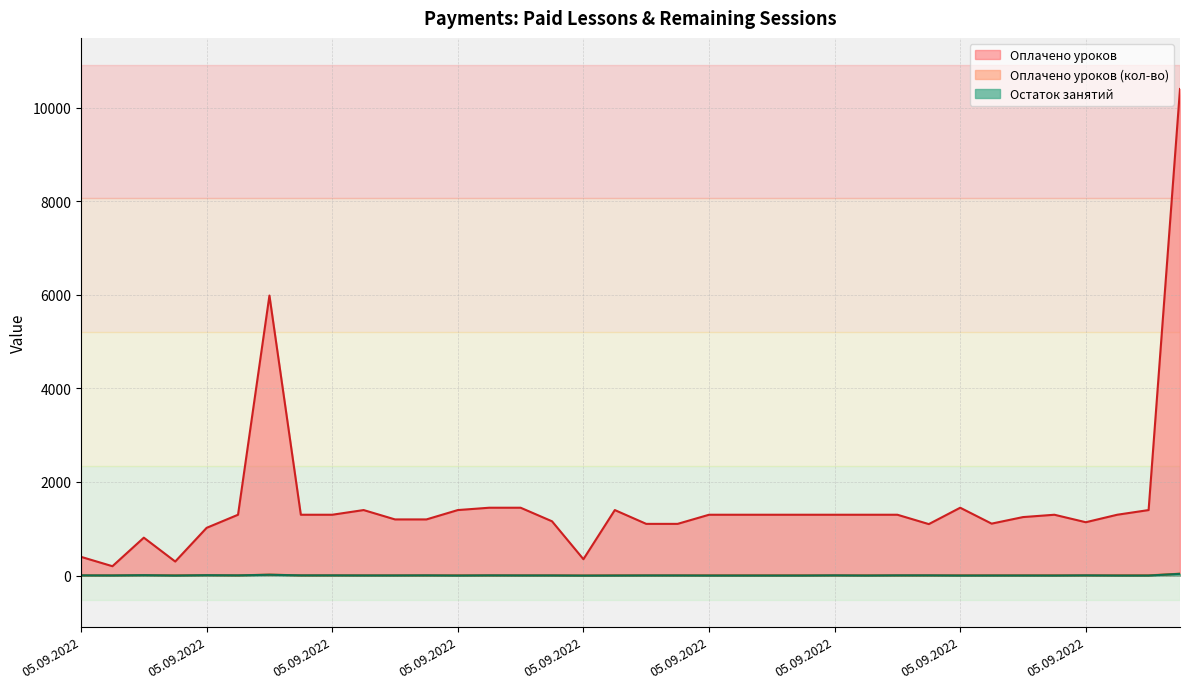

True or false: Оплачено уроков (кол-во) has more than 0 interior local peaks.

True